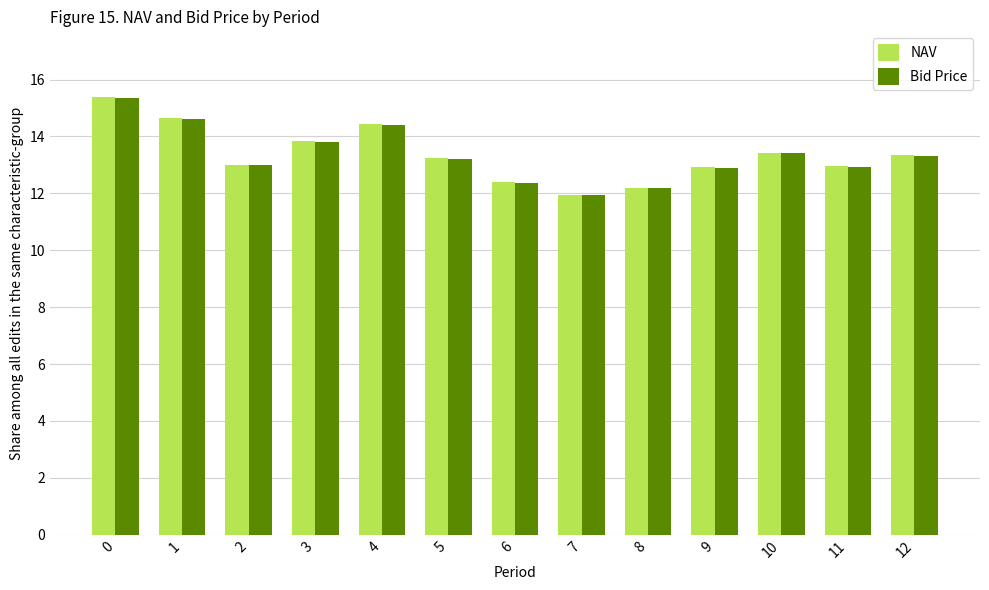

The value of Bid Price at 8 is 6.7. True or false?

False